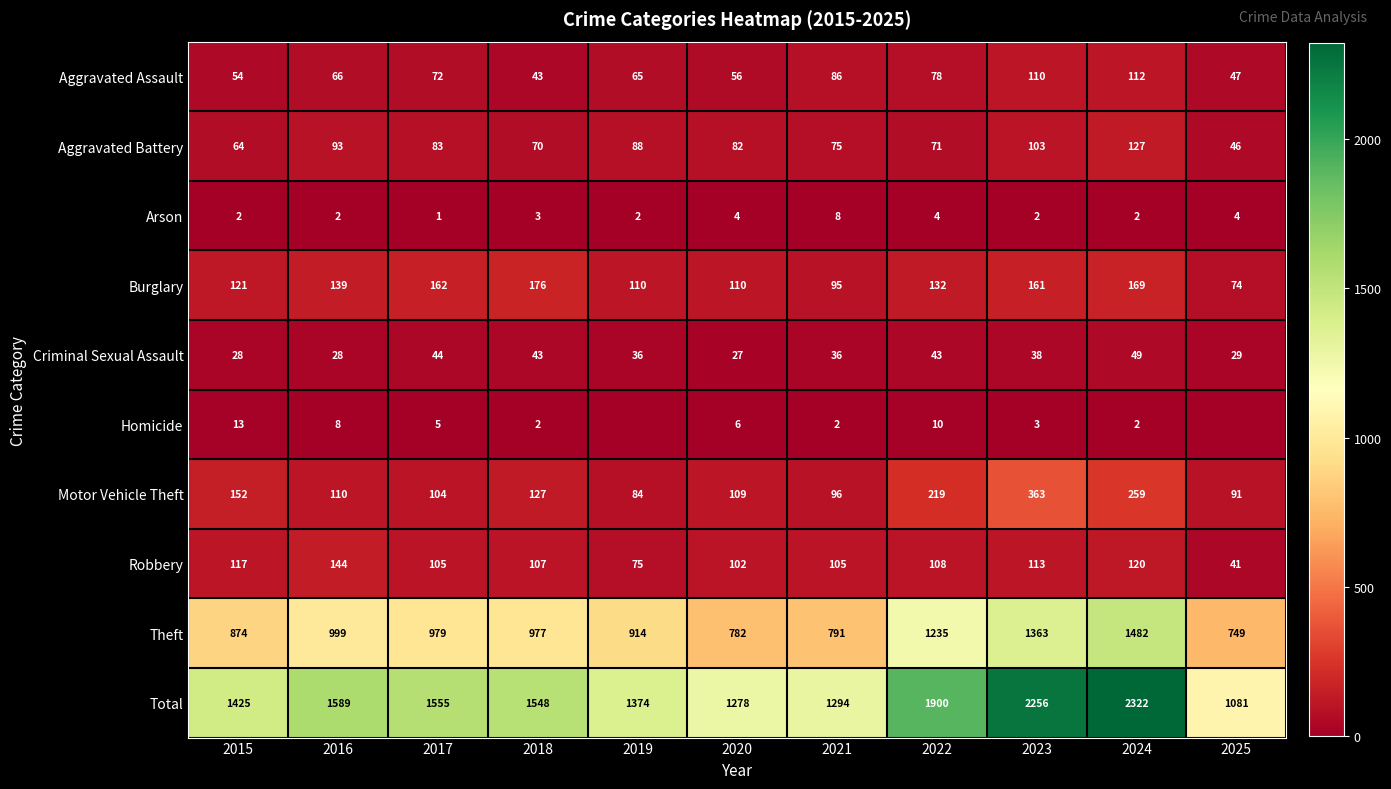

List the labels in order of Motor Vehicle Theft value, smallest first.

2019, 2025, 2021, 2017, 2020, 2016, 2018, 2015, 2022, 2024, 2023